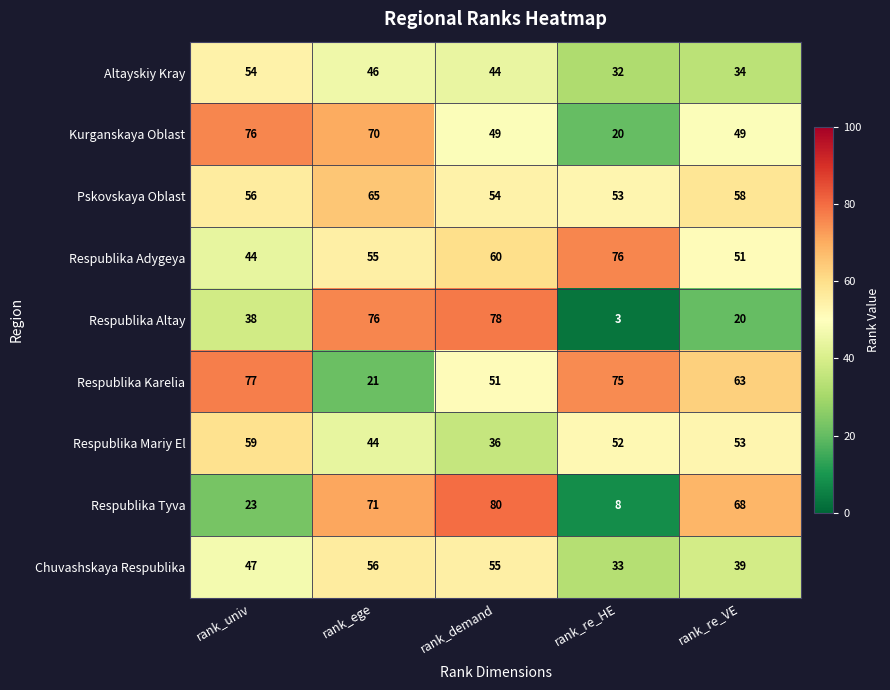

At which label is Respublika Adygeya closest to 60?

rank_demand